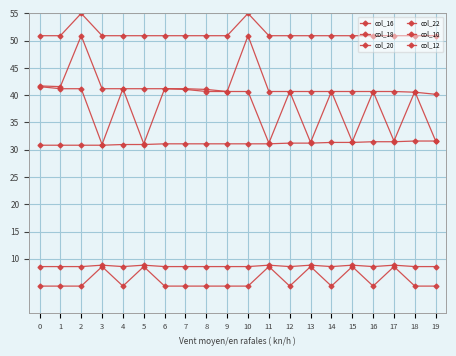

How many series are shown in this chart?

6